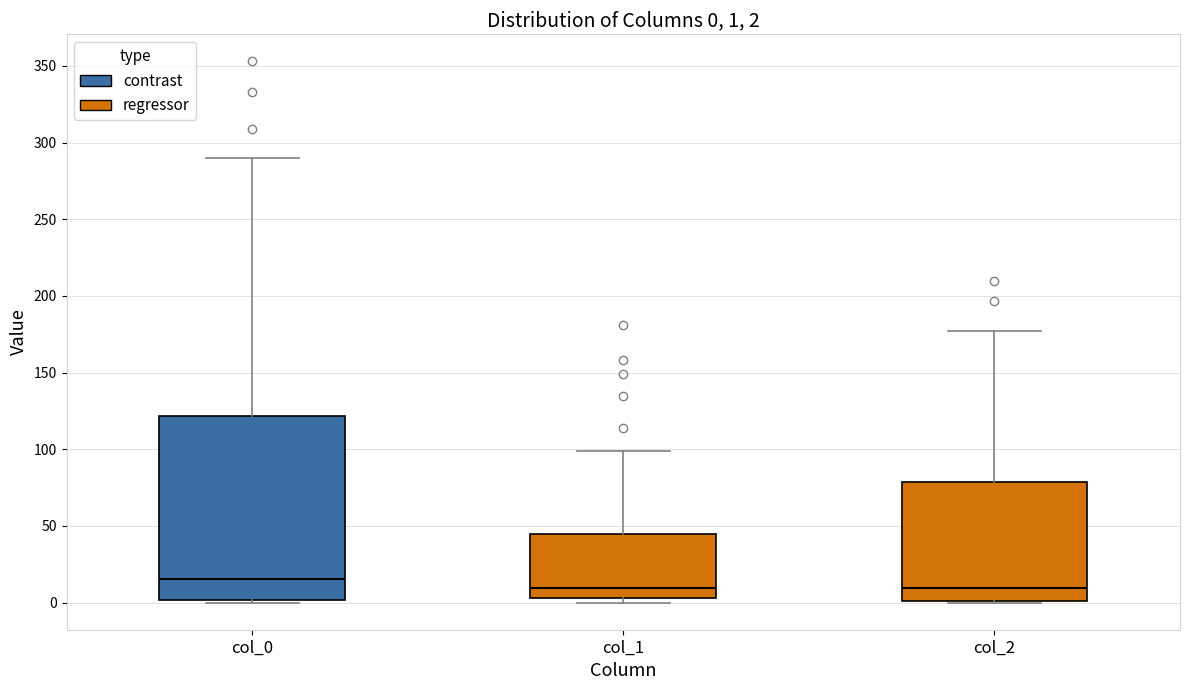

Which box is the tallest, from its lower edge to its upper edge?

col_0